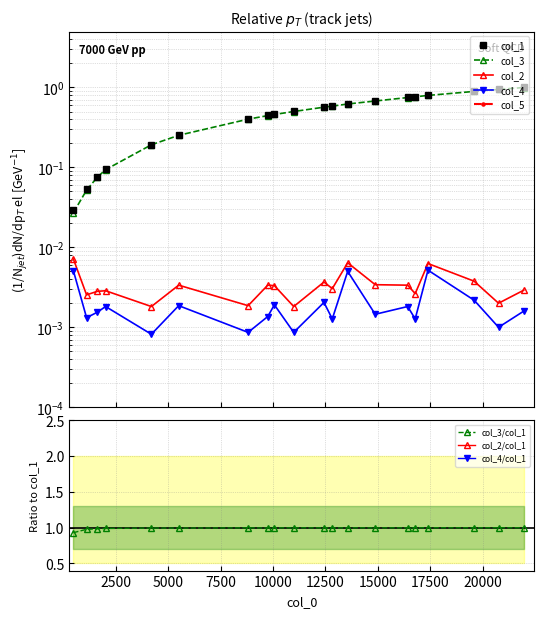

Reading left to right, what are all the values shown in this chart?

col_1: 486=0.0	1114=0.1	1630=0.1	2021=0.1	4203=0.2	5505=0.3	8814=0.4	9750=0.4	10065=0.5	10987=0.5	12429=0.6	12825=0.6	13559=0.6	14872=0.7	16418=0.7	16777=0.8	17386=0.8	19585=0.9	20750=0.9	21949=1.0
col_3: 486=0.0	1114=0.1	1630=0.1	2021=0.1	4203=0.2	5505=0.3	8814=0.4	9750=0.4	10065=0.5	10987=0.5	12429=0.6	12825=0.6	13559=0.6	14872=0.7	16418=0.7	16777=0.8	17386=0.8	19585=0.9	20750=0.9	21949=1.0
col_2: 486=0.0	1114=0.0	1630=0.0	2021=0.0	4203=0.0	5505=0.0	8814=0.0	9750=0.0	10065=0.0	10987=0.0	12429=0.0	12825=0.0	13559=0.0	14872=0.0	16418=0.0	16777=0.0	17386=0.0	19585=0.0	20750=0.0	21949=0.0
col_4: 486=0.0	1114=0.0	1630=0.0	2021=0.0	4203=0.0	5505=0.0	8814=0.0	9750=0.0	10065=0.0	10987=0.0	12429=0.0	12825=0.0	13559=0.0	14872=0.0	16418=0.0	16777=0.0	17386=0.0	19585=0.0	20750=0.0	21949=0.0
col_5: 486=0.2	1114=0.0	1630=0.0	2021=0.0	4203=0.0	5505=0.0	8814=0.0	9750=0.0	10065=0.0	10987=0.0	12429=0.0	12825=0.0	13559=0.0	14872=0.0	16418=0.0	16777=0.0	17386=0.0	19585=0.0	20750=0.0	21949=0.0